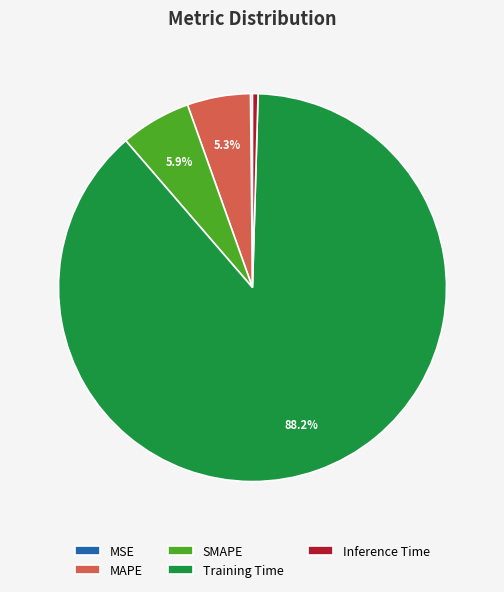

Which slice is the largest?

Training Time